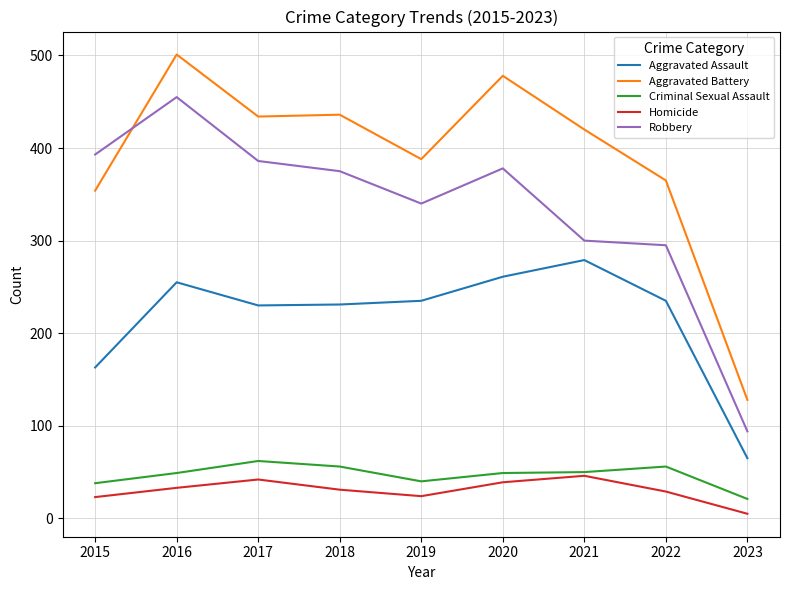

Is the value of Aggravated Assault at 2015 greater than the value of Robbery at 2016?

No